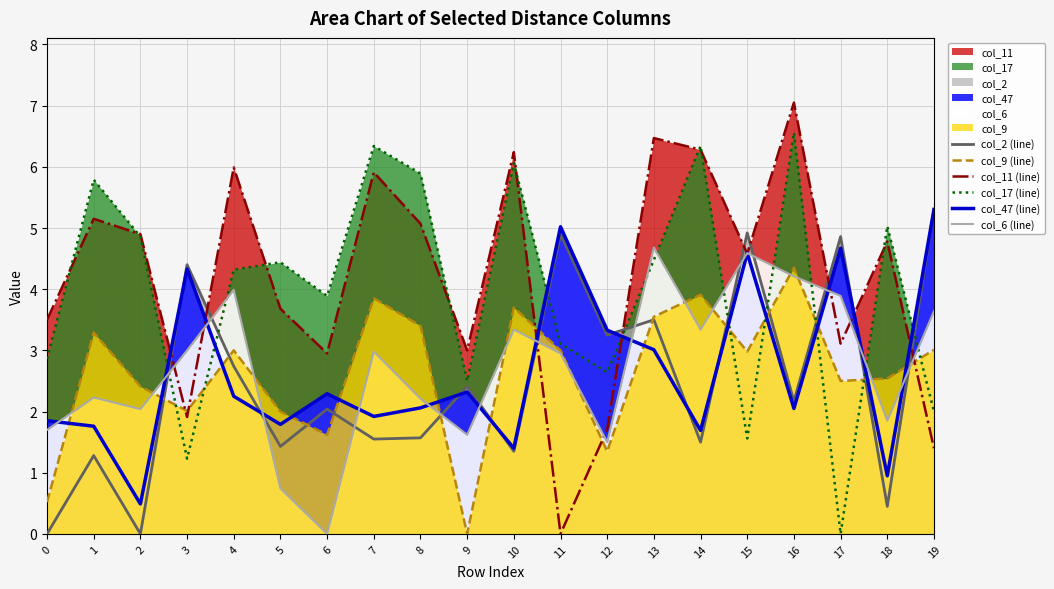

What is the sum of the col_2 (line) values at 1 and 0?

1.3